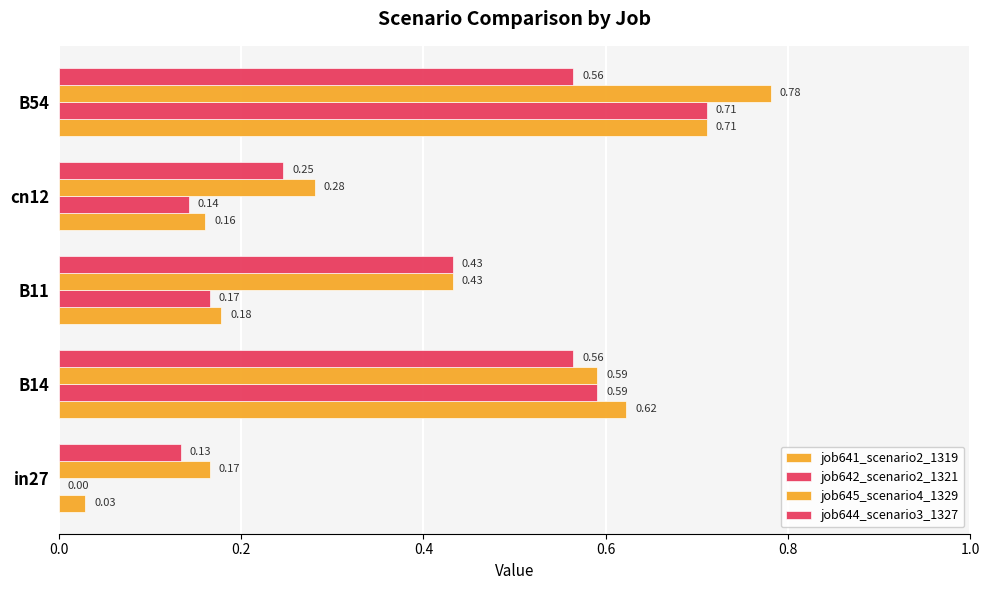

Rank the series by their maximum value, from lowest to highest.

job644_scenario3_1327, job641_scenario2_1319, job642_scenario2_1321, job645_scenario4_1329